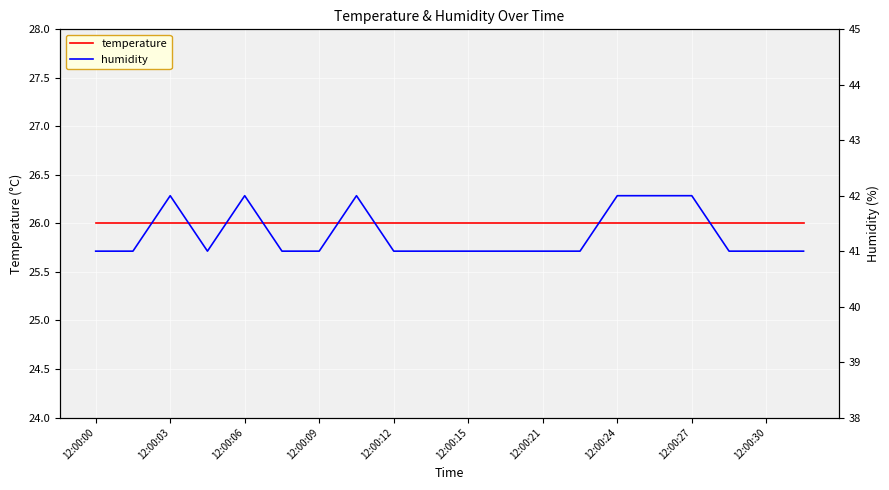

What is the sum of the humidity values at 12 and 17?

82